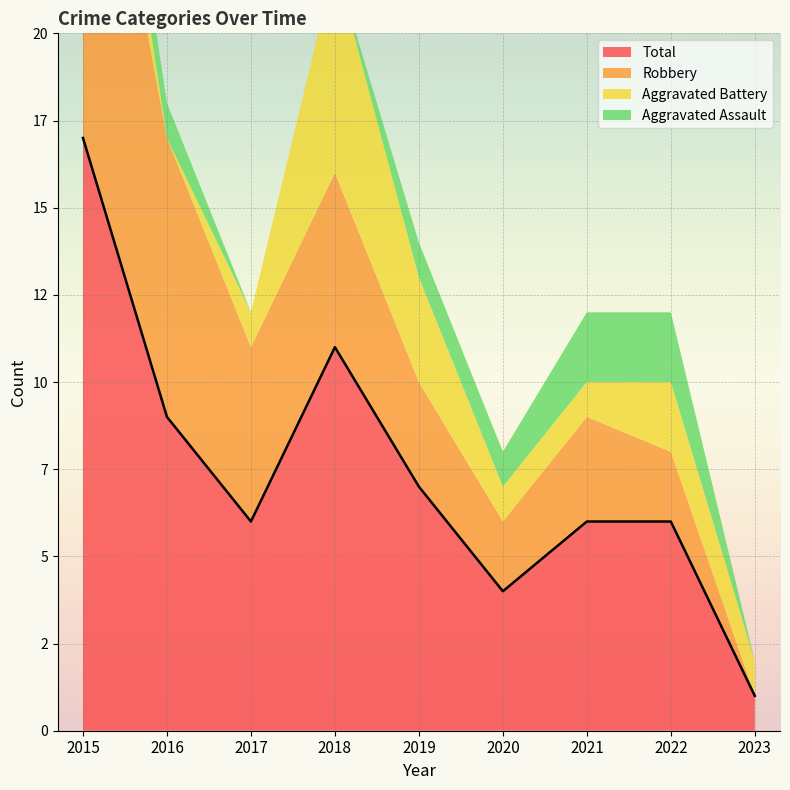

What is the greatest value displayed?

17